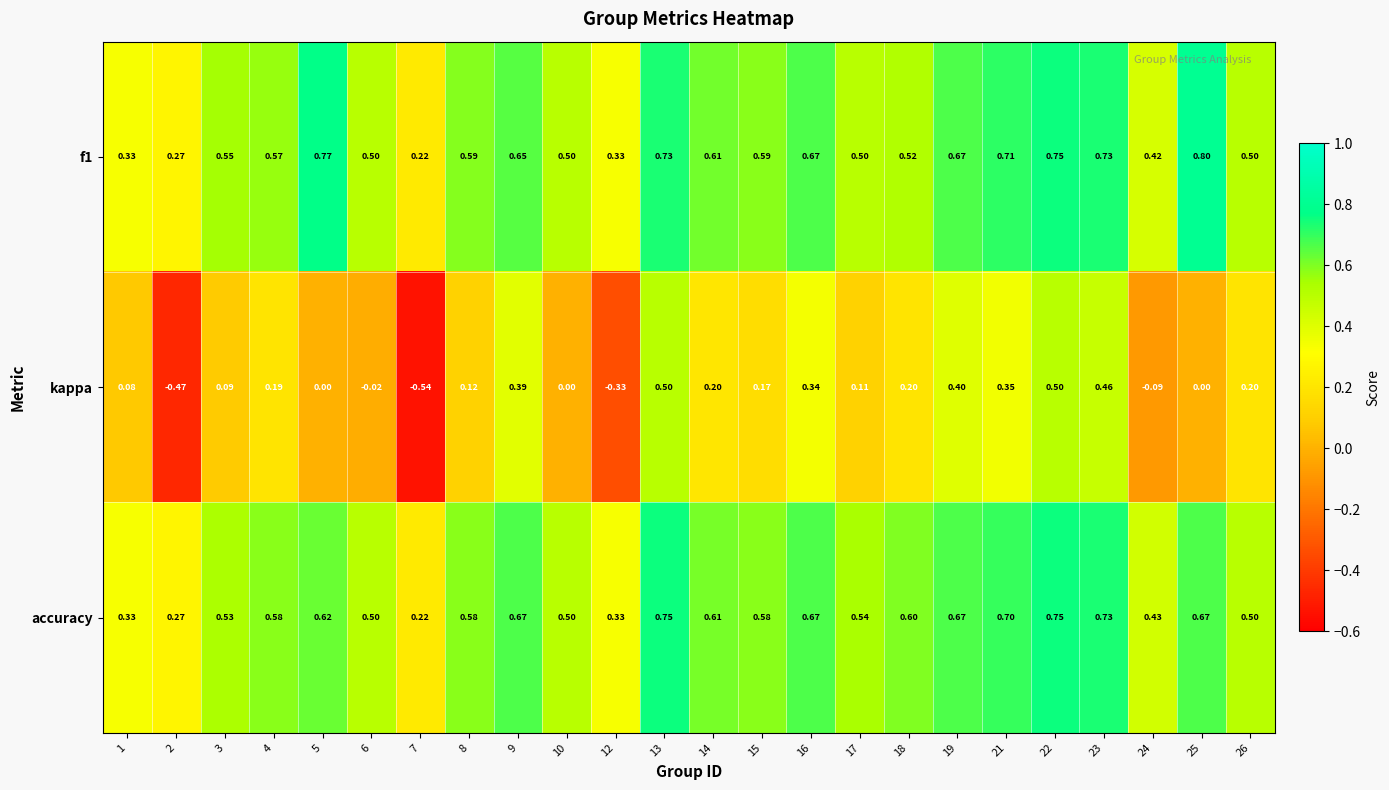

At how many categories does at least one series exceed 0?

24